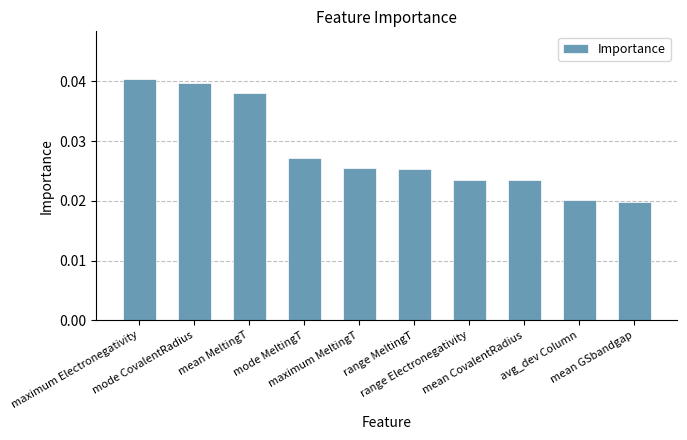

Are the bars horizontal?

No